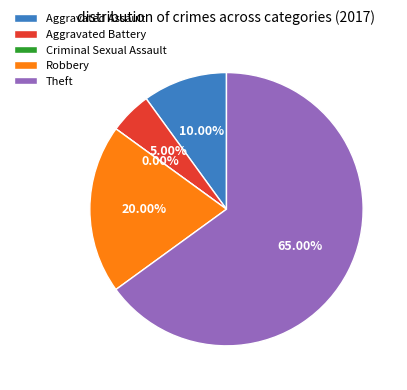

How many segments does this pie chart have?

5